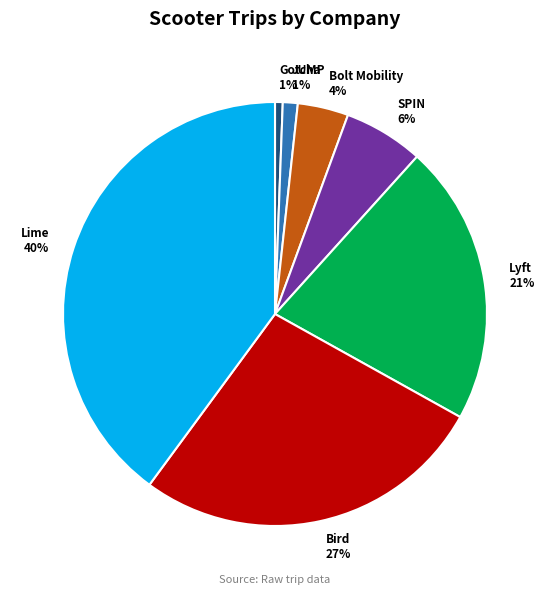

Count the number of slices in the pie.

7